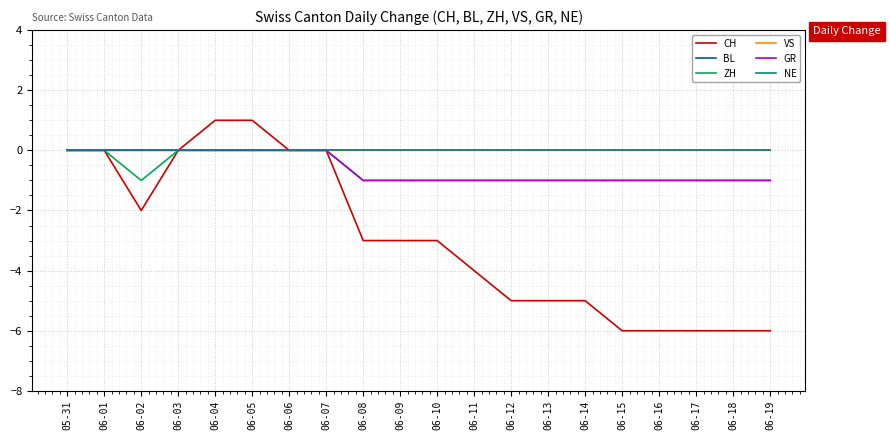

What is the difference between the CH values at 06-18 and 06-03?

6